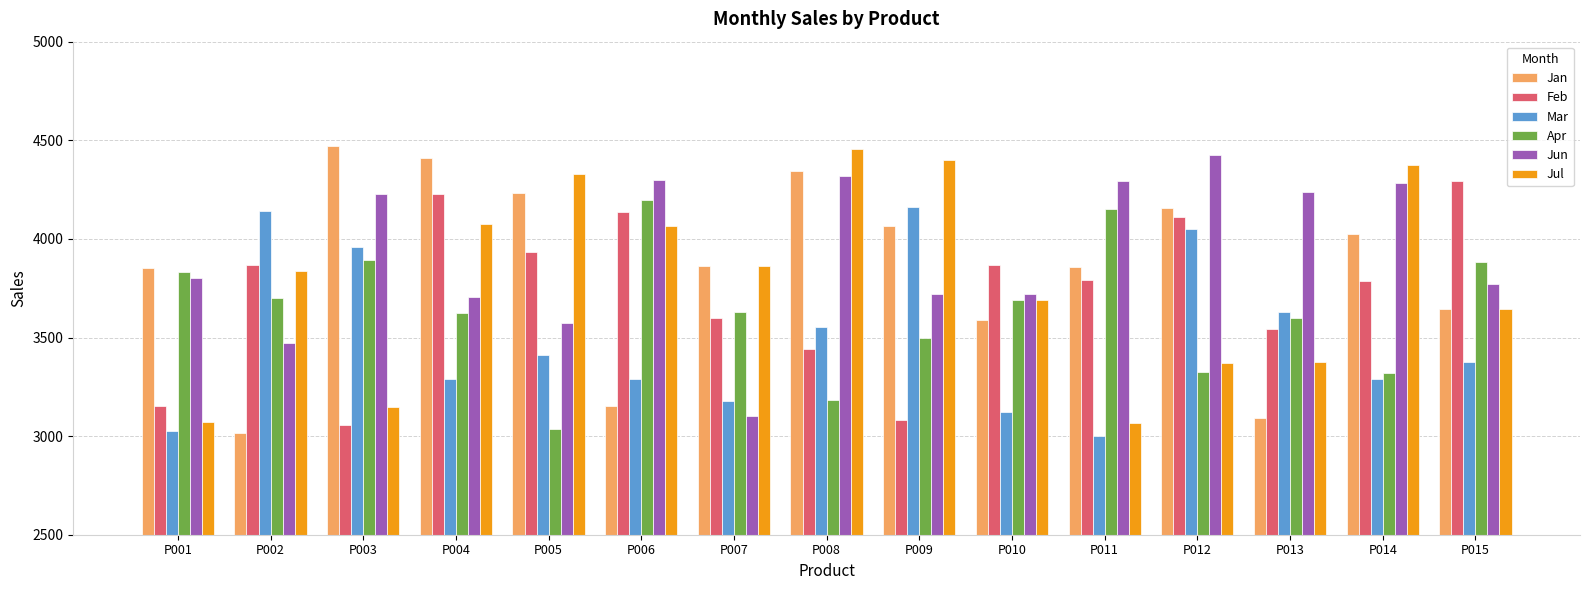

How many bars are there in total?

90